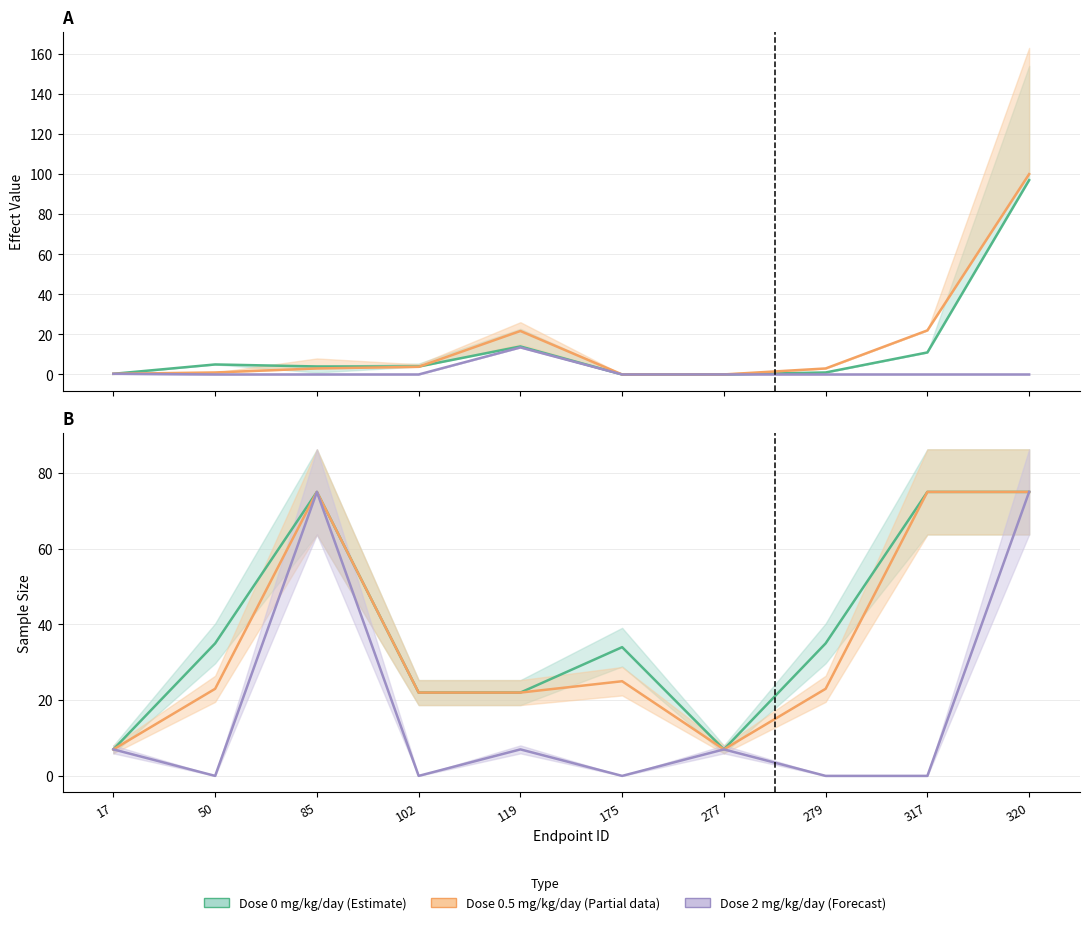

Reading left to right, extract all data points from this chart.

dose_0: 17=0.3	50=5.0	85=4.0	102=4.0	119=14.0	175=0.0	277=0.0	279=1.0	317=11.0	320=97.0
dose_0_5: 17=0.3	50=1.0	85=3.0	102=3.8	119=21.7	175=0.0	277=0.0	279=3.0	317=22.0	320=100.0
dose_2: 17=0.3	50=0.0	85=0.0	102=0.0	119=13.5	175=0.0	277=0.0	279=0.0	317=0.0	320=0.0